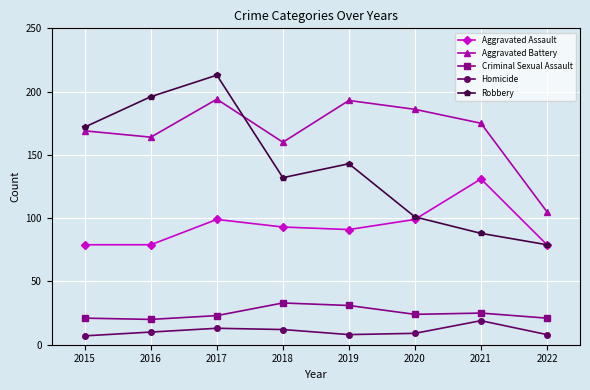

Read the Aggravated Assault value at 2020.

99